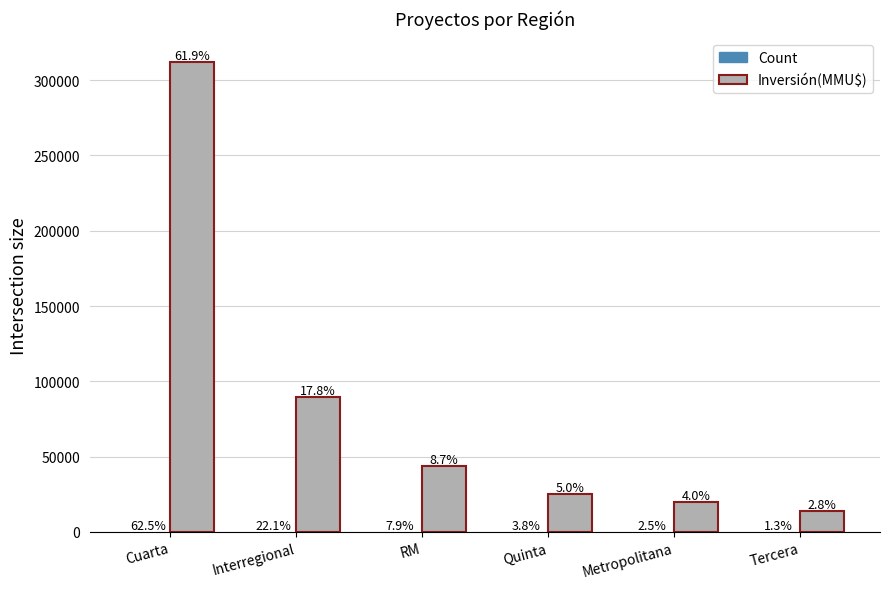

Which category has the lowest value in the Inversión(MMU$) series?

Tercera